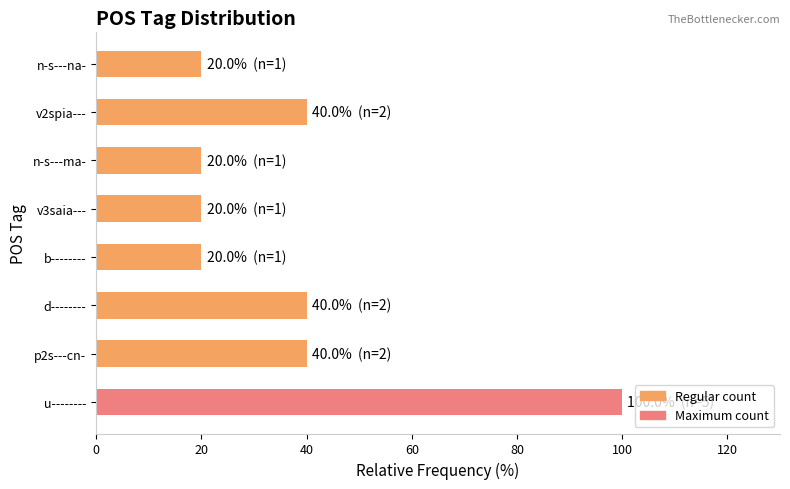

Is it true that the value at n-s---ma- is 20?

True